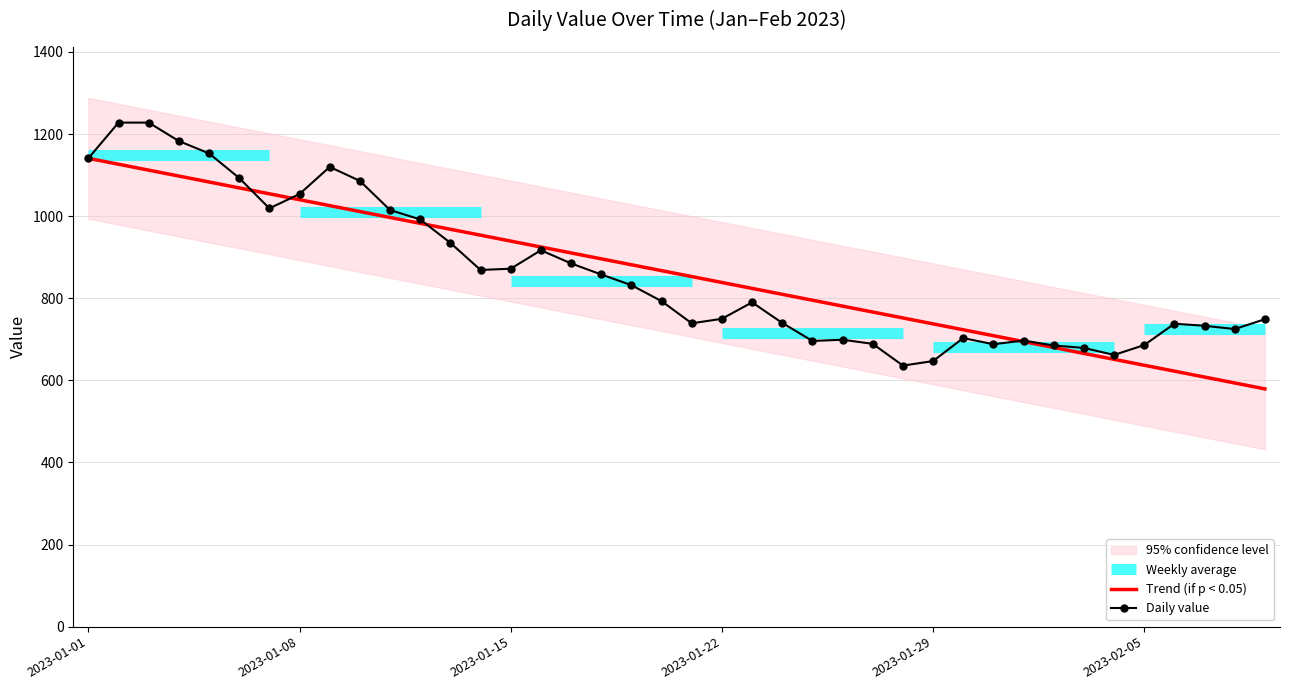

What is the minimum value for Daily value?

636.0